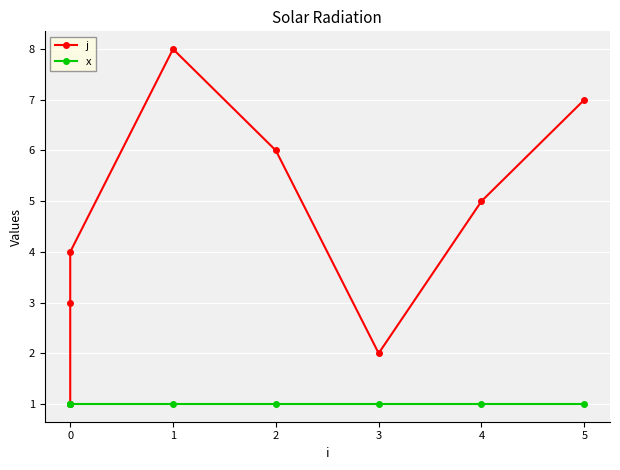

True or false: j and x cross at least once.

False